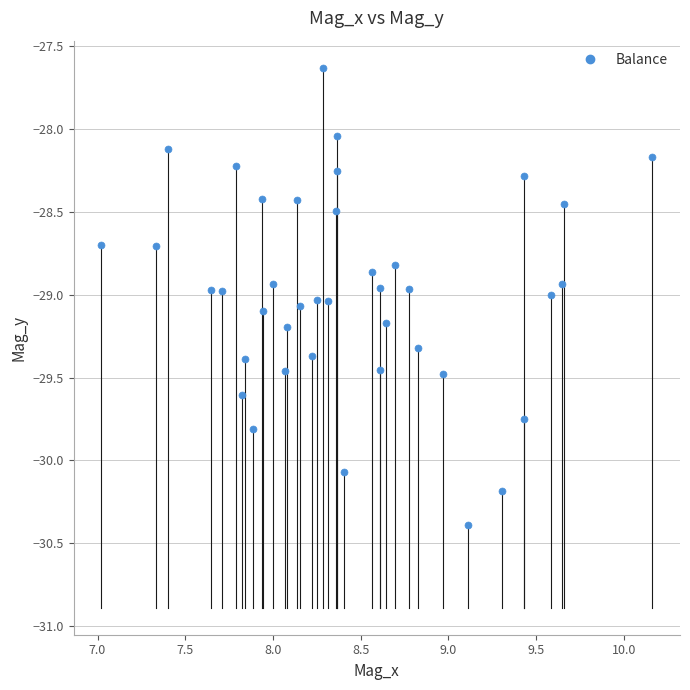

What is the range of Y values (max minus min)?

2.8